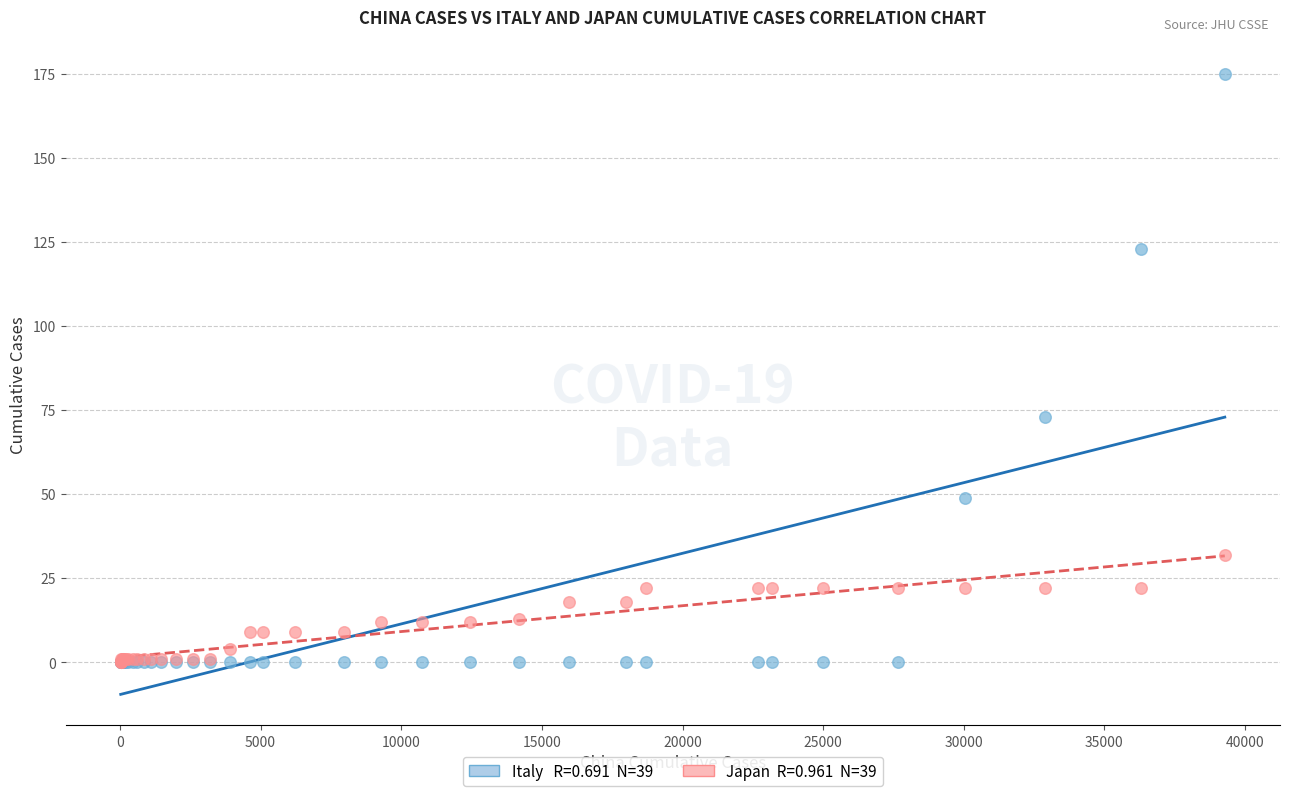

Across all series, what Y value is closest to 87?

73